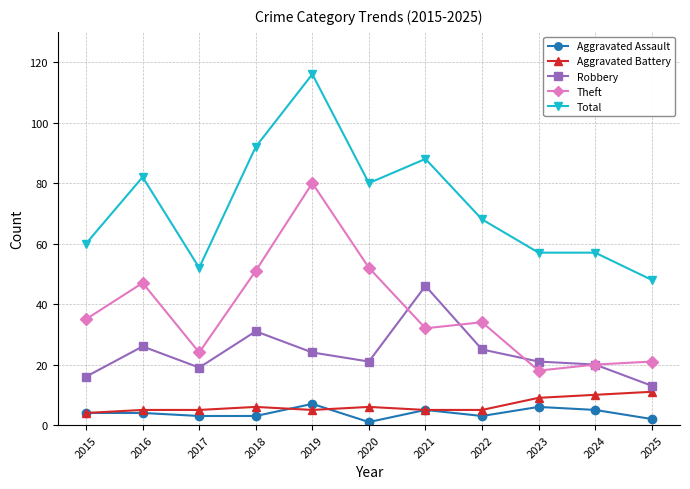

Does the chart display data point markers on the line(s)?

Yes